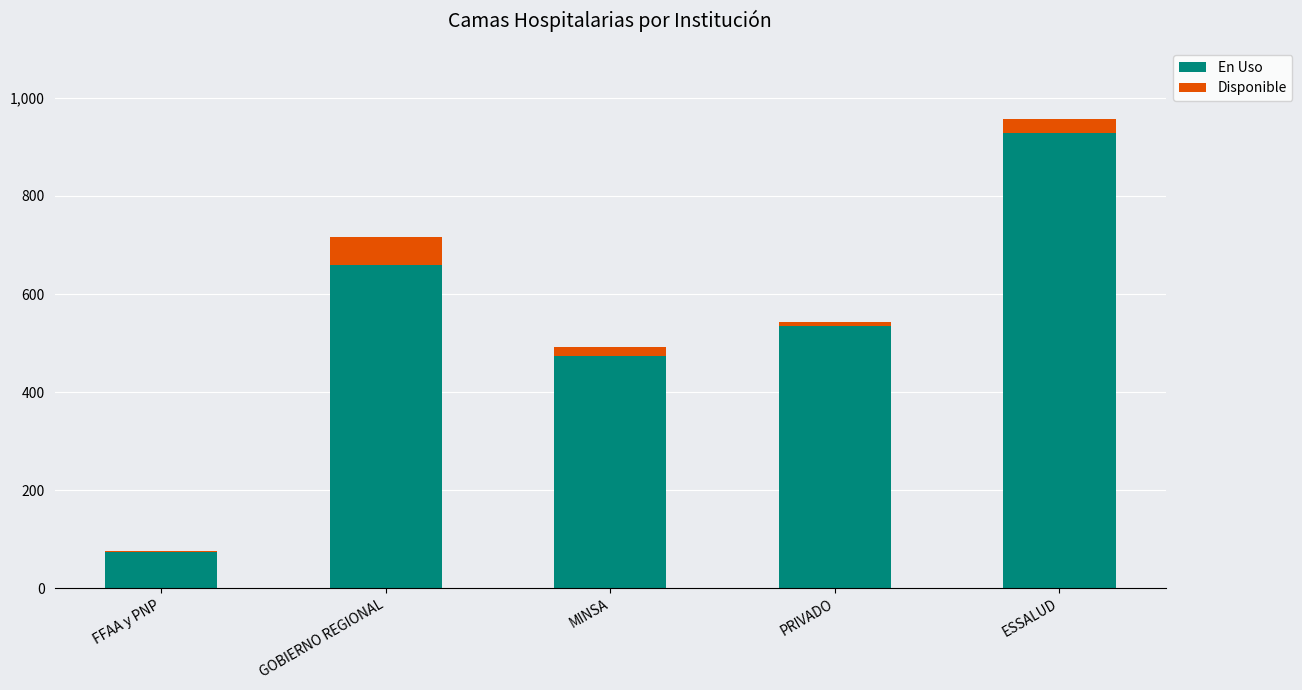

The value of En Uso at MINSA is 473. True or false?

True